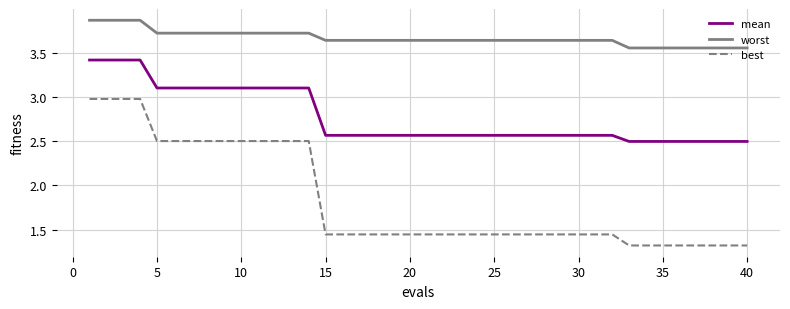

True or false: best and worst cross at least once.

False